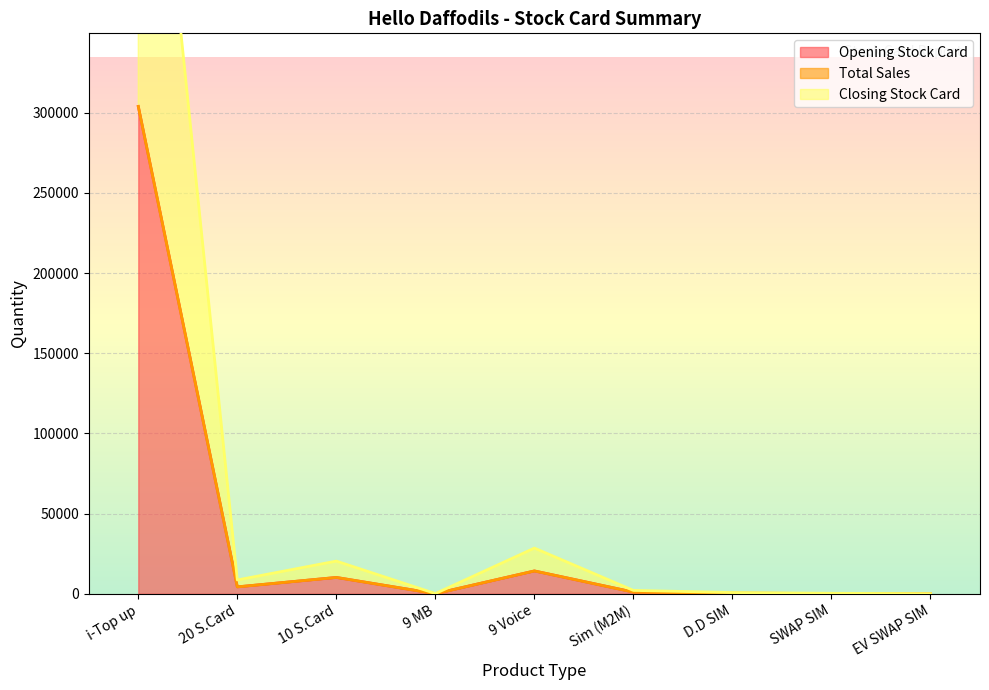

What is the difference between the maximum and minimum values in the Opening Stock Card series?

303812